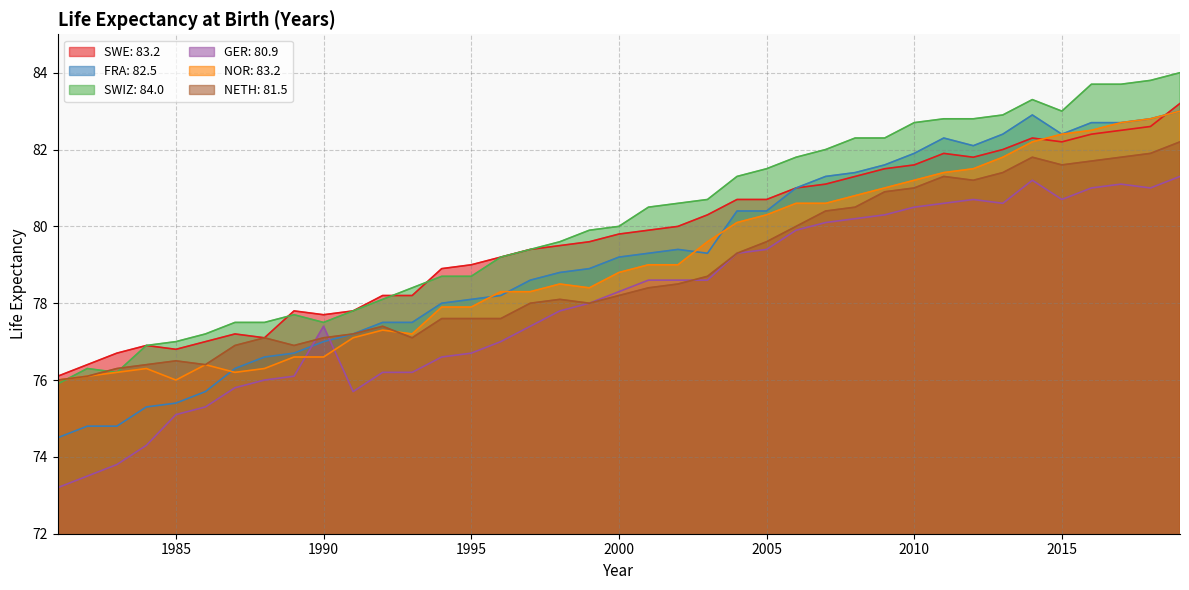

What is the approximate value of GER: 80.9 at 2016?

81.0